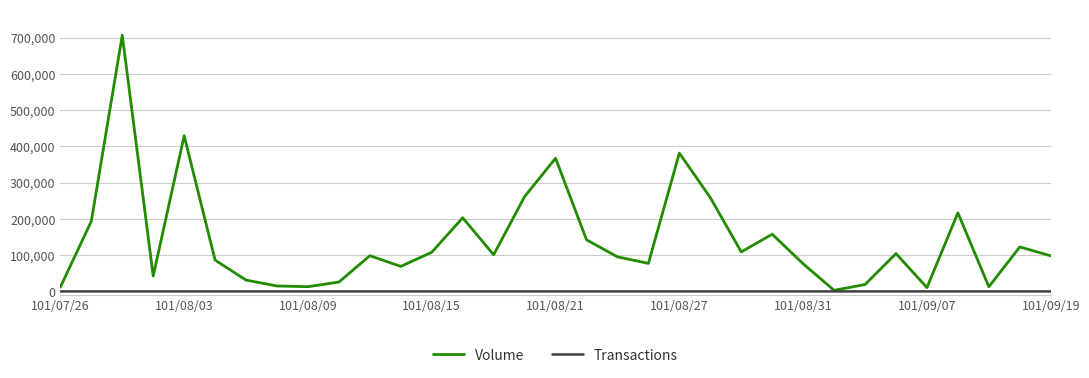

What is the greatest value displayed?

706350